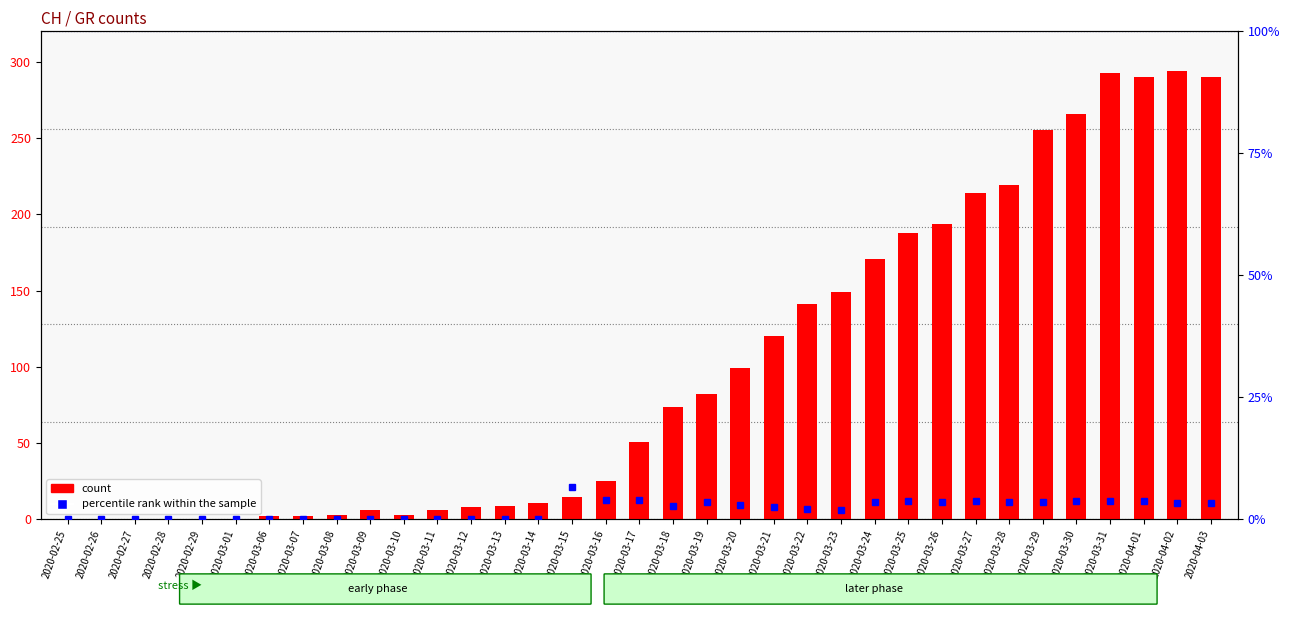

Reading right to left, extract all data points from this chart.

count: 2020-04-03=290.0	2020-04-02=294.0	2020-04-01=290.0	2020-03-31=293.0	2020-03-30=266.0	2020-03-29=255.0	2020-03-28=219.0	2020-03-27=214.0	2020-03-26=194.0	2020-03-25=188.0	2020-03-24=171.0	2020-03-23=149.0	2020-03-22=141.0	2020-03-21=120.0	2020-03-20=99.0	2020-03-19=82.0	2020-03-18=74.0	2020-03-17=51.0	2020-03-16=25.0	2020-03-15=15.0	2020-03-14=11.0	2020-03-13=9.0	2020-03-12=8.0	2020-03-11=6.0	2020-03-10=3.0	2020-03-09=6.0	2020-03-08=3.0	2020-03-07=2.0	2020-03-06=2.0	2020-03-01=0.0	2020-02-29=0.0	2020-02-28=0.0	2020-02-27=0.0	2020-02-26=0.0	2020-02-25=0.0
percentile rank within the sample: 2020-04-03=3.4	2020-04-02=3.4	2020-04-01=3.8	2020-03-31=3.8	2020-03-30=3.8	2020-03-29=3.5	2020-03-28=3.7	2020-03-27=3.7	2020-03-26=3.6	2020-03-25=3.7	2020-03-24=3.5	2020-03-23=2.0	2020-03-22=2.1	2020-03-21=2.5	2020-03-20=3.0	2020-03-19=3.7	2020-03-18=2.7	2020-03-17=3.9	2020-03-16=4.0	2020-03-15=6.7	2020-03-14=0.0	2020-03-13=0.0	2020-03-12=0.0	2020-03-11=0.0	2020-03-10=0.0	2020-03-09=0.0	2020-03-08=0.0	2020-03-07=0.0	2020-03-06=0.0	2020-03-01=0.0	2020-02-29=0.0	2020-02-28=0.0	2020-02-27=0.0	2020-02-26=0.0	2020-02-25=0.0